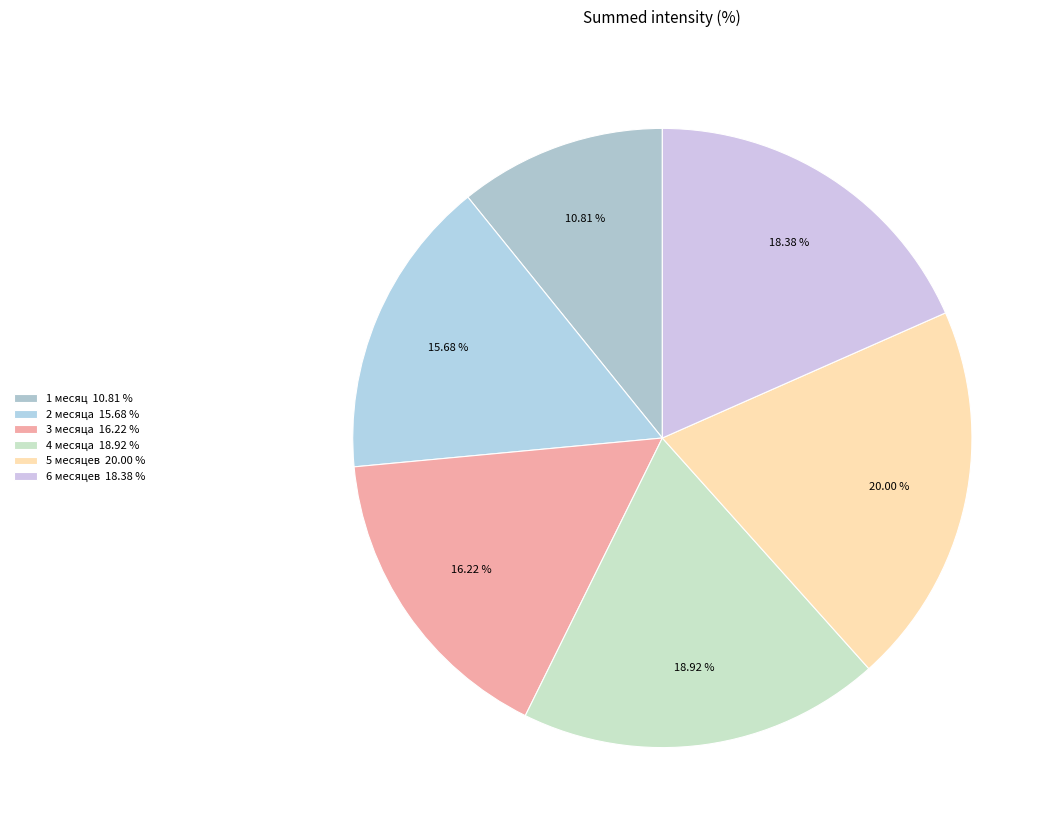

How many slices are in this pie chart?

6